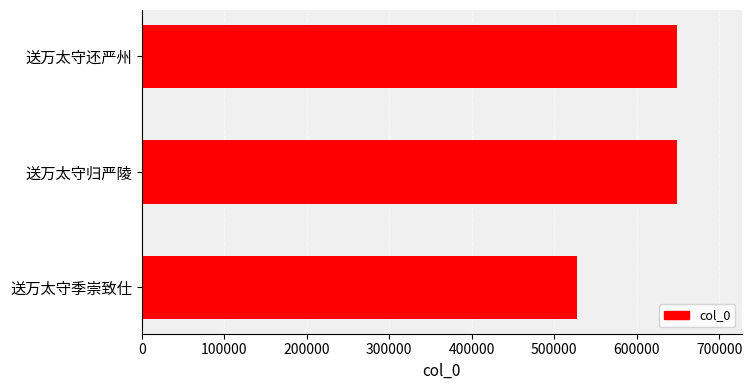

Approximately how many times larger is the value at 送万太守归严陵 compared to 送万太守还严州?

1.0